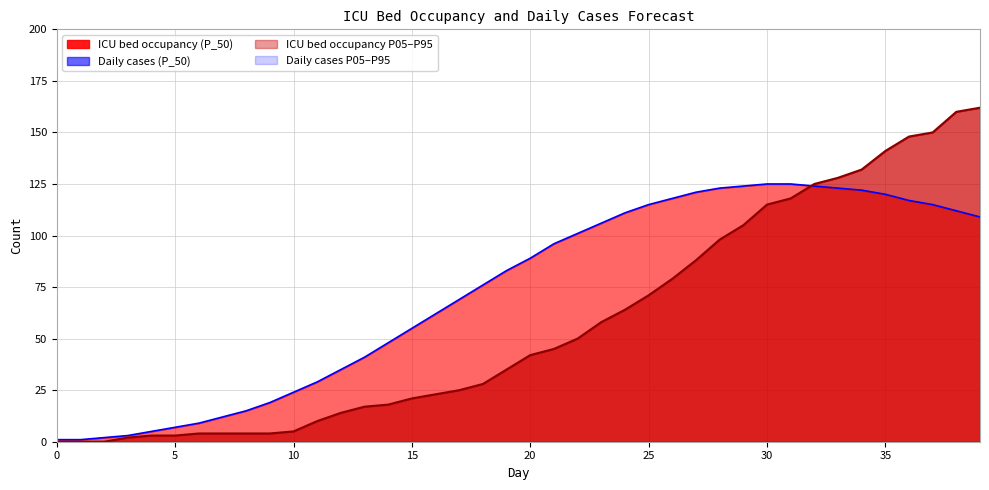

What is the total value across all series at 22?

151